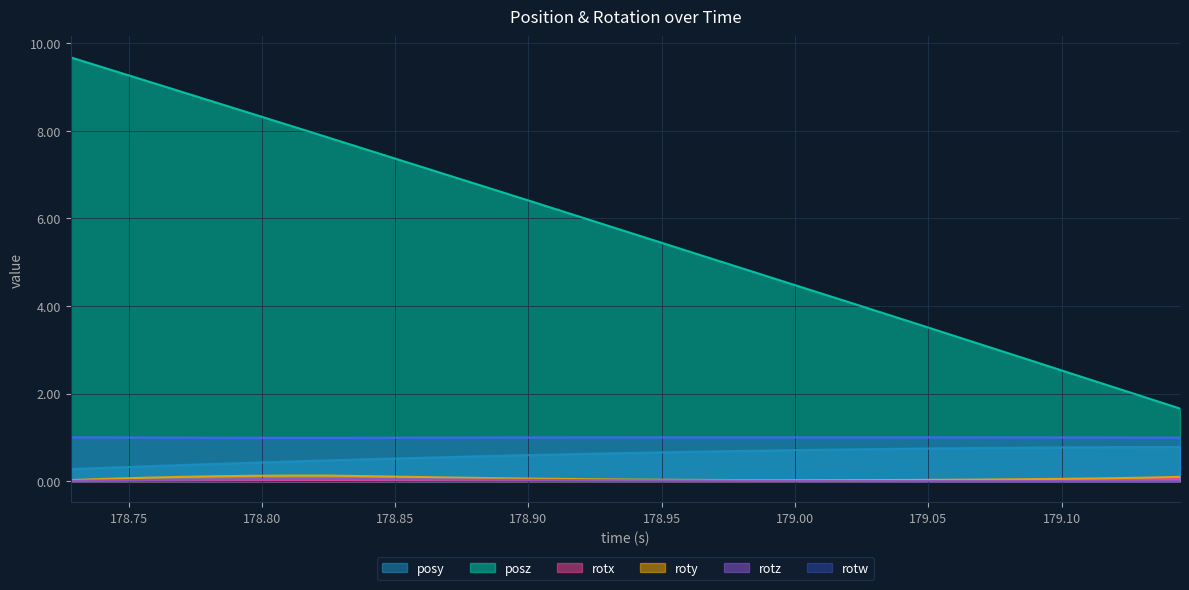

The rotz series shows 0.0 at 179.1031. True or false?

False